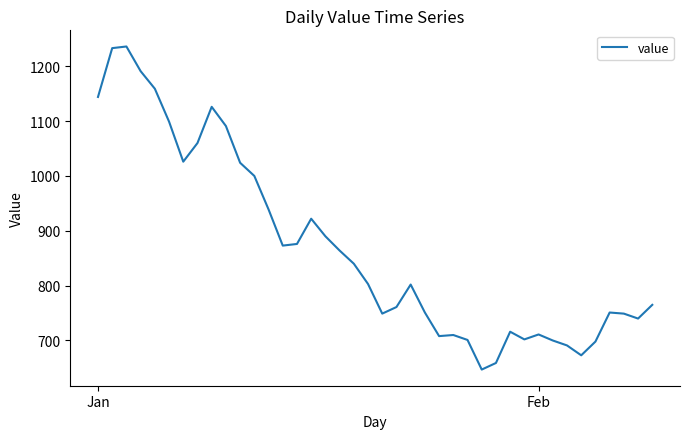

What is the greatest value displayed?

1236